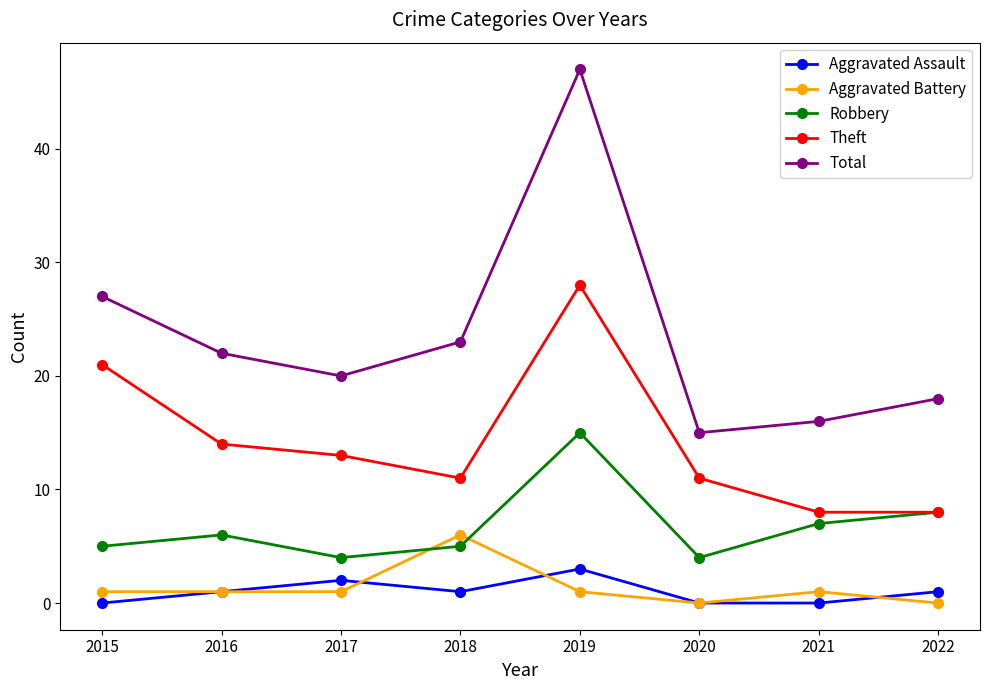

In Aggravated Assault, how many points are higher than both neighbors (excluding endpoints)?

2